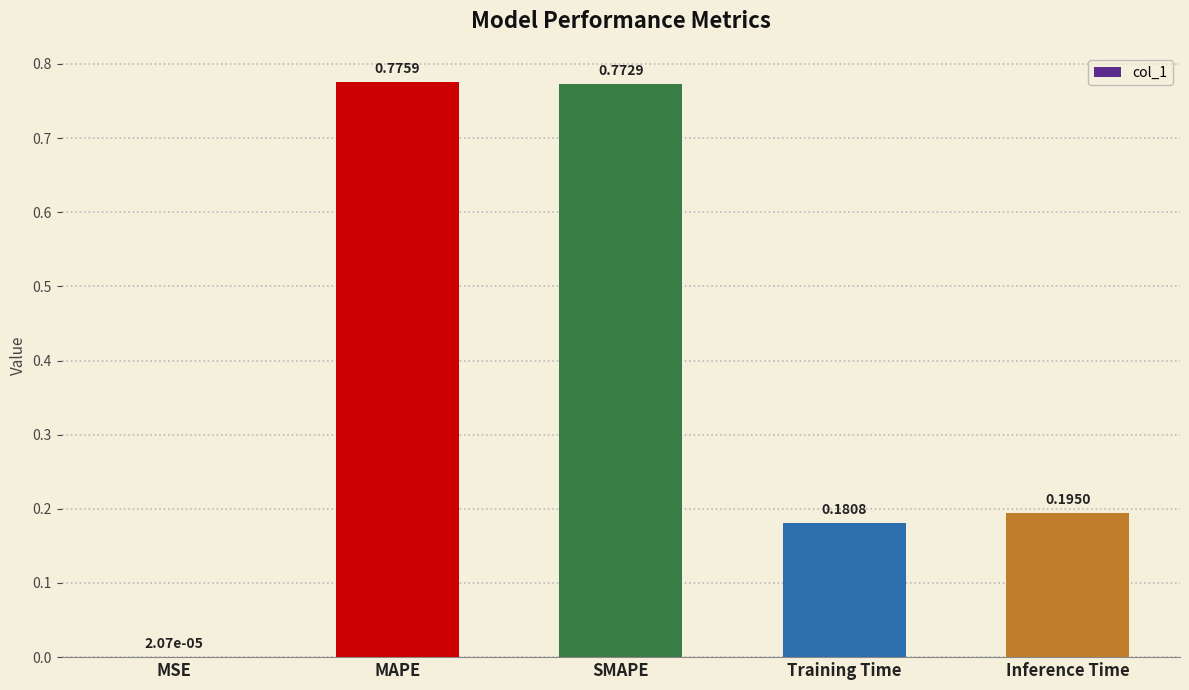

What is the sum of the values at Inference Time and SMAPE?

1.0